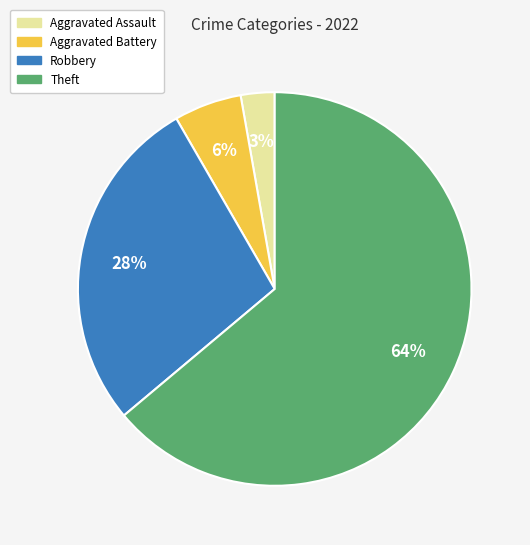

Is there any slice that represents more than half of the pie?

Yes